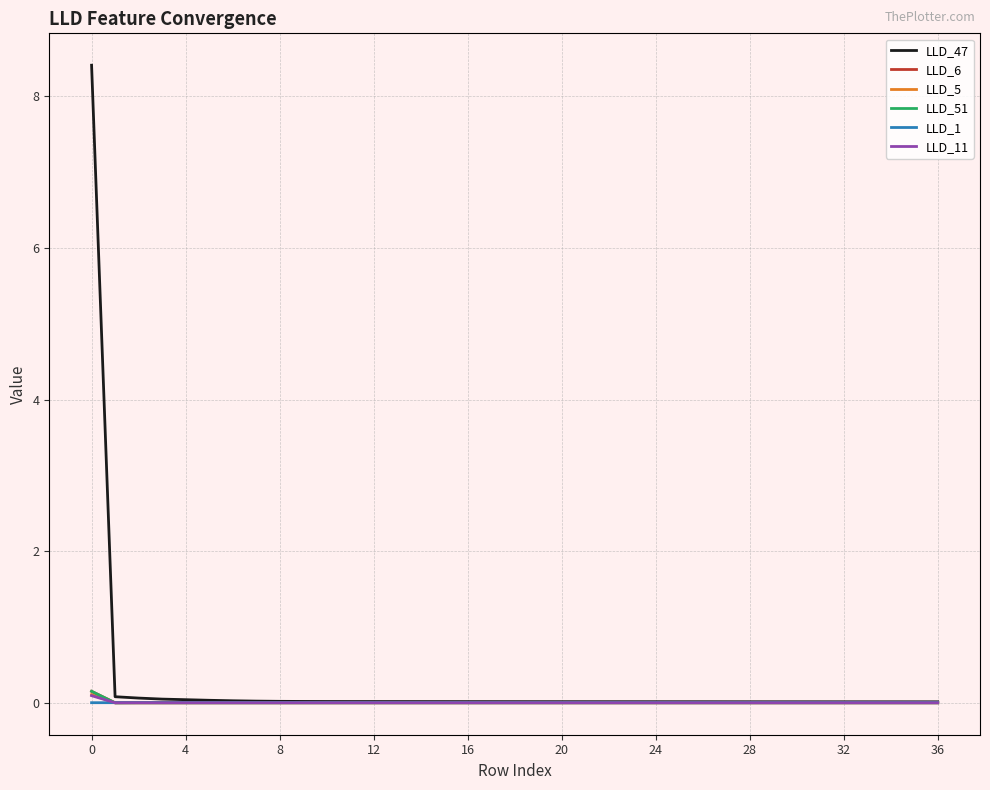

Which series has the widest spread of values?

LLD_47